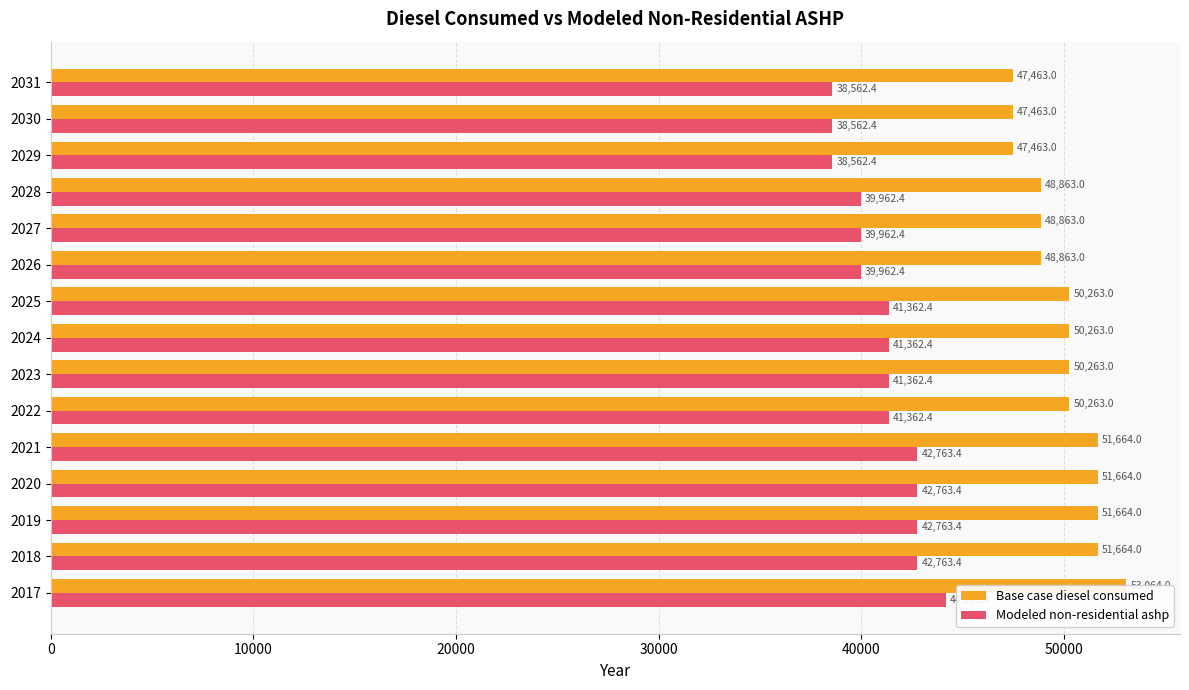

Which series changed the most between 2024 and 2027?

Base case diesel consumed